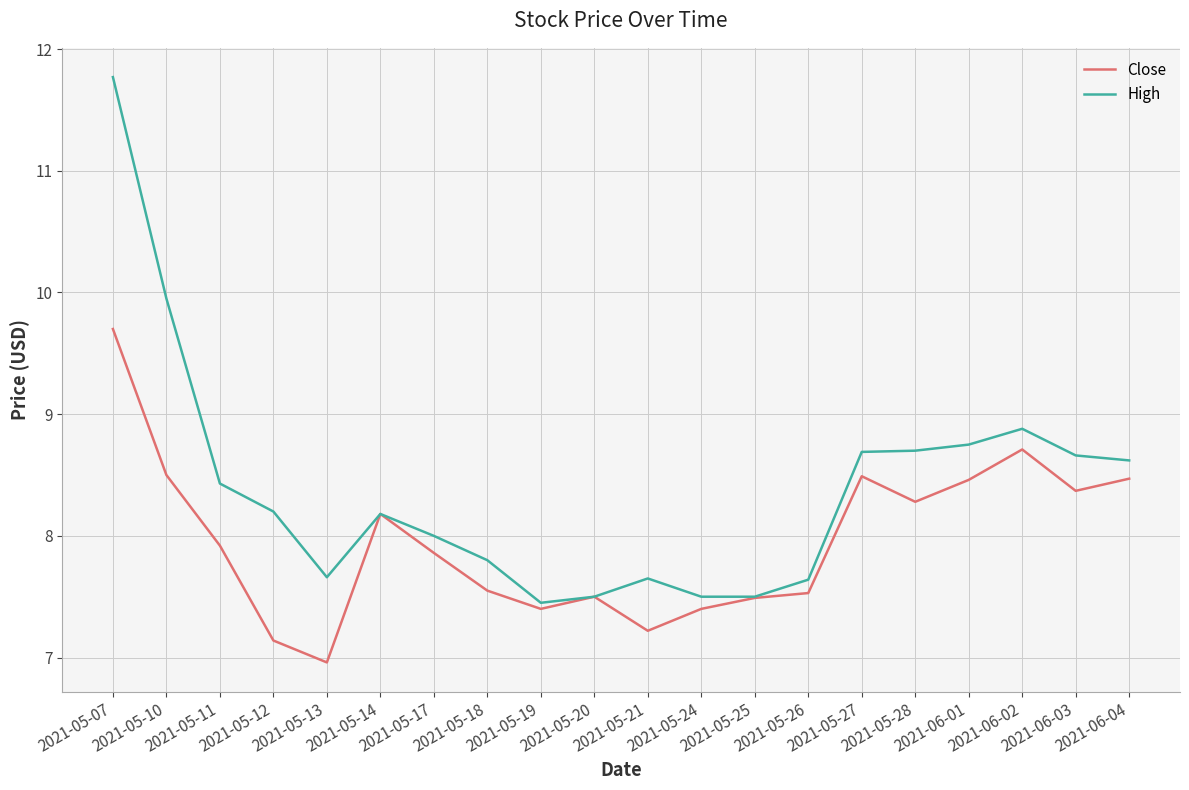

Which series has the largest total across all categories?

High